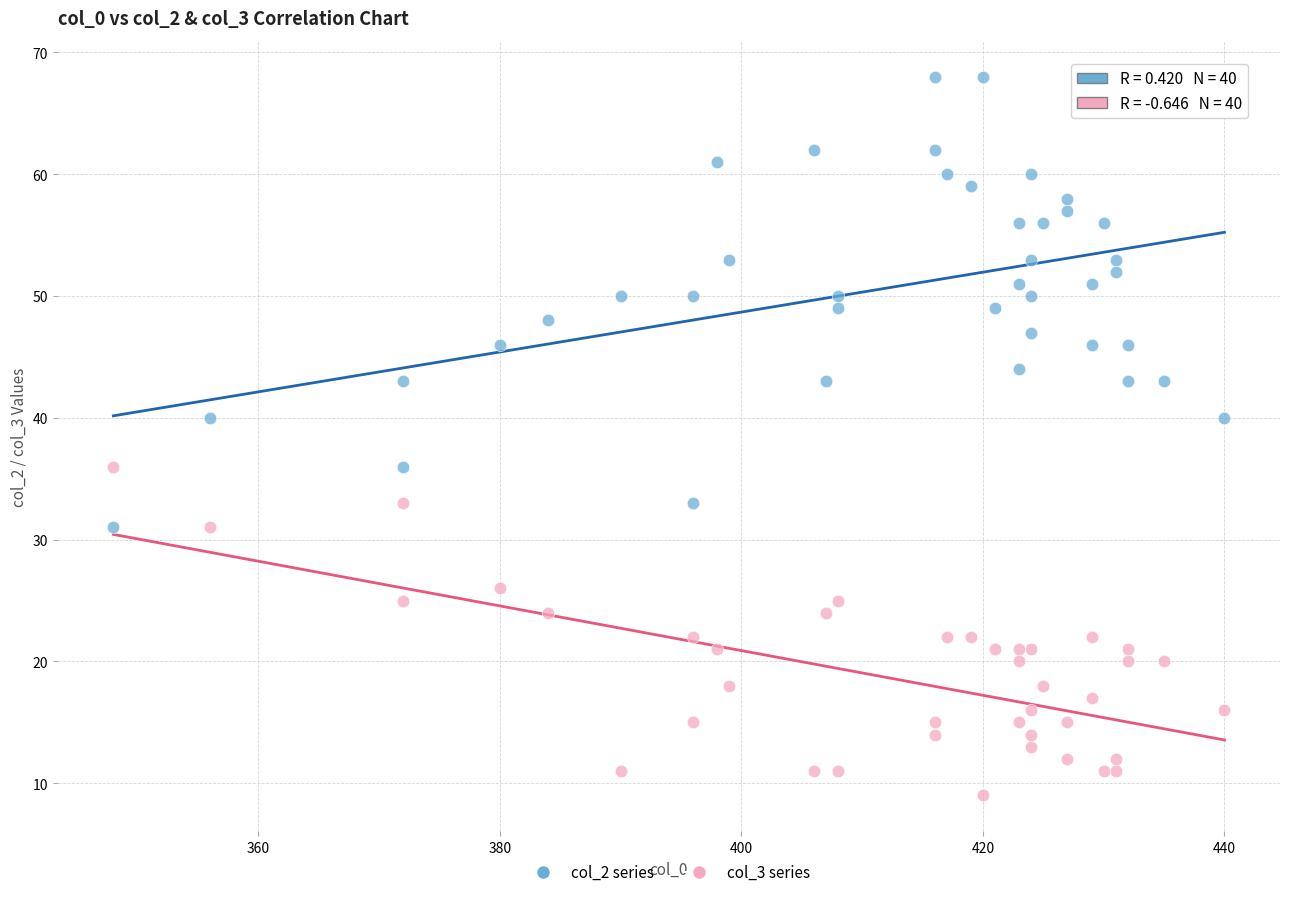

Which series contains the lowest Y value?

col_3 series